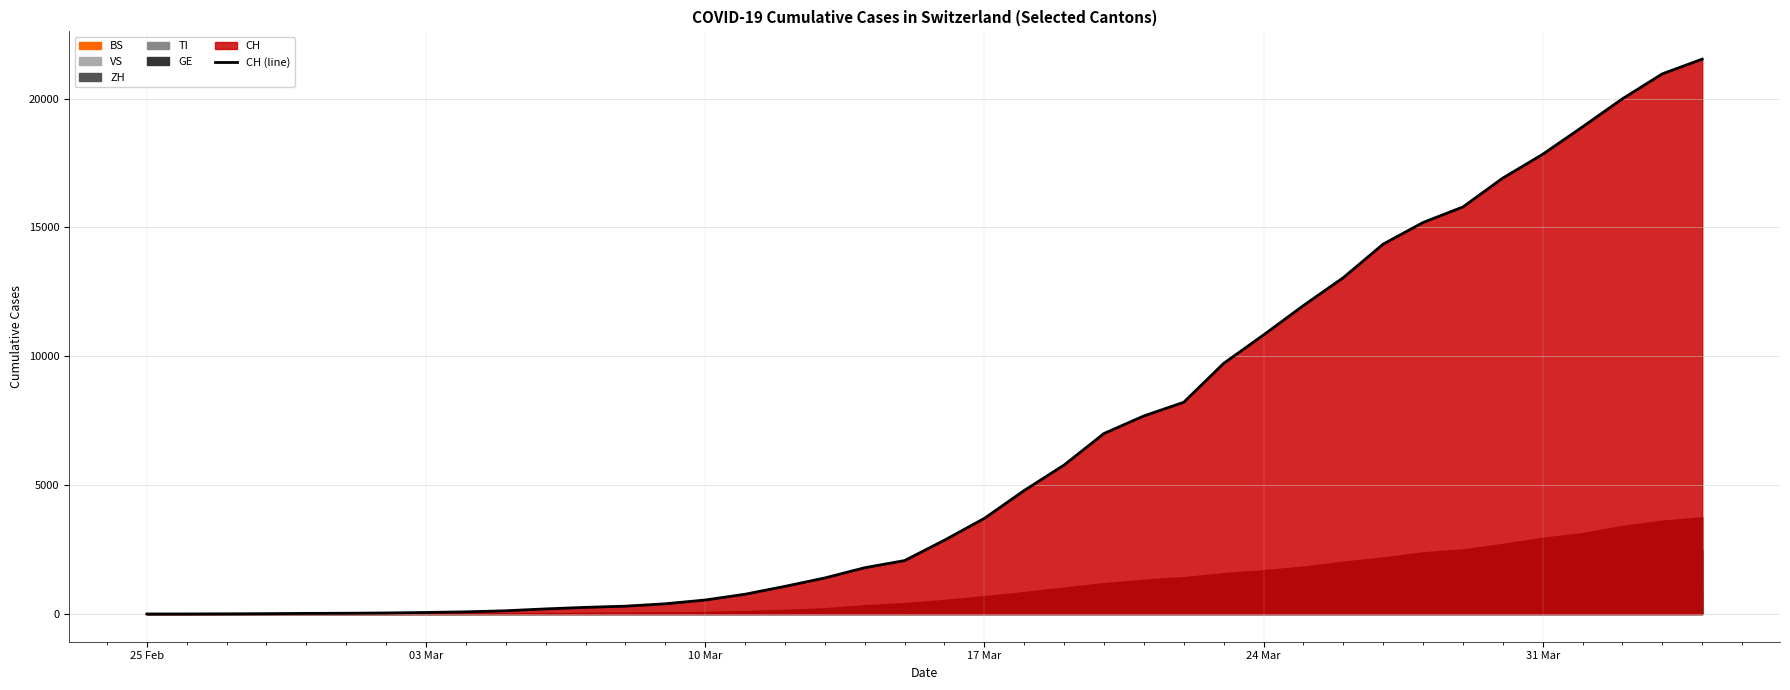

True or false: the data shows -6792 at 25 Feb.

False